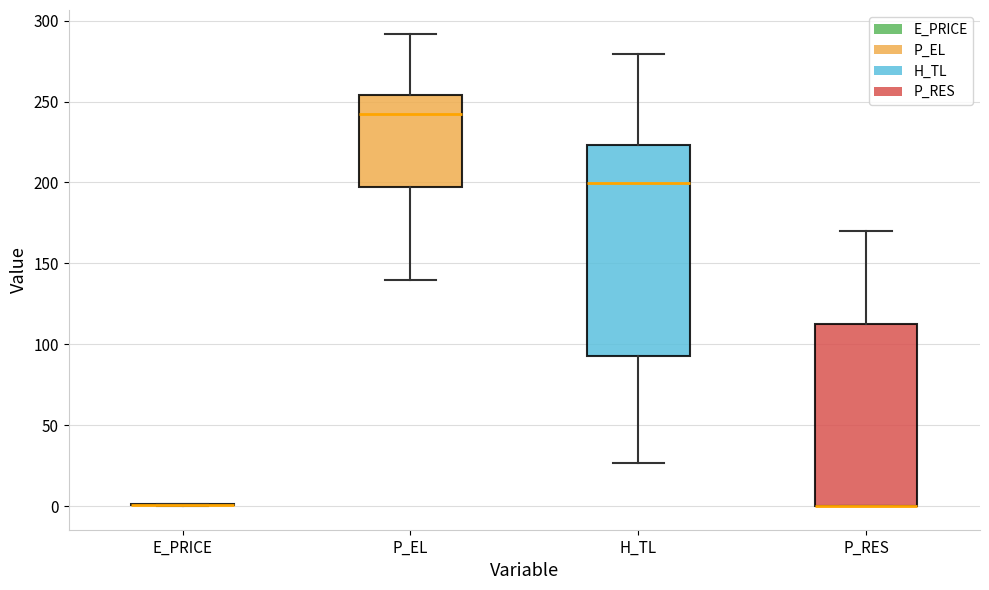

Where is the upper edge of the box for P_EL on the y-axis? The values are not printed on the chart, so give them approximately, as read against the axis.

255